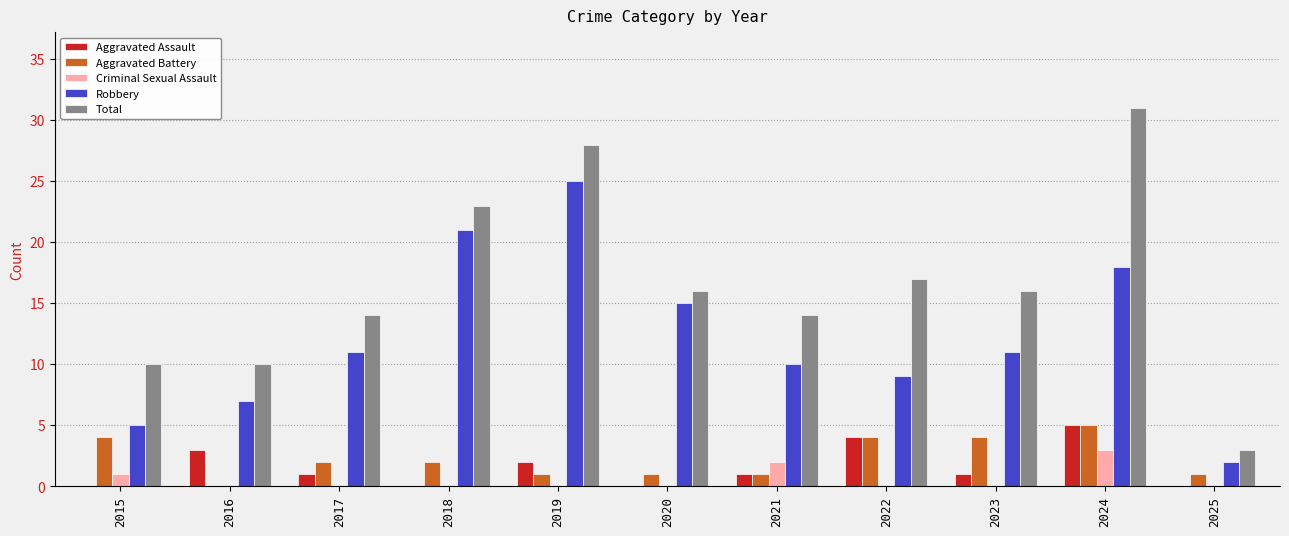

Reading left to right, extract all data points from this chart.

Aggravated Assault: 2015=0	2016=3	2017=1	2018=0	2019=2	2020=0	2021=1	2022=4	2023=1	2024=5	2025=0
Aggravated Battery: 2015=4	2016=0	2017=2	2018=2	2019=1	2020=1	2021=1	2022=4	2023=4	2024=5	2025=1
Criminal Sexual Assault: 2015=1	2016=0	2017=0	2018=0	2019=0	2020=0	2021=2	2022=0	2023=0	2024=3	2025=0
Robbery: 2015=5	2016=7	2017=11	2018=21	2019=25	2020=15	2021=10	2022=9	2023=11	2024=18	2025=2
Total: 2015=10	2016=10	2017=14	2018=23	2019=28	2020=16	2021=14	2022=17	2023=16	2024=31	2025=3